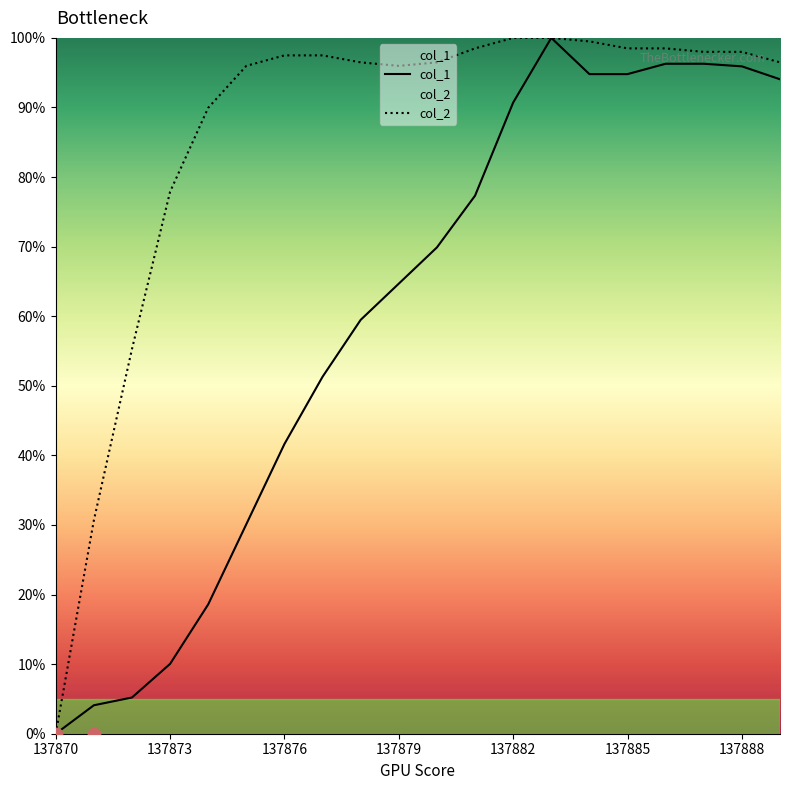

Which series has the largest total across all categories?

col_2